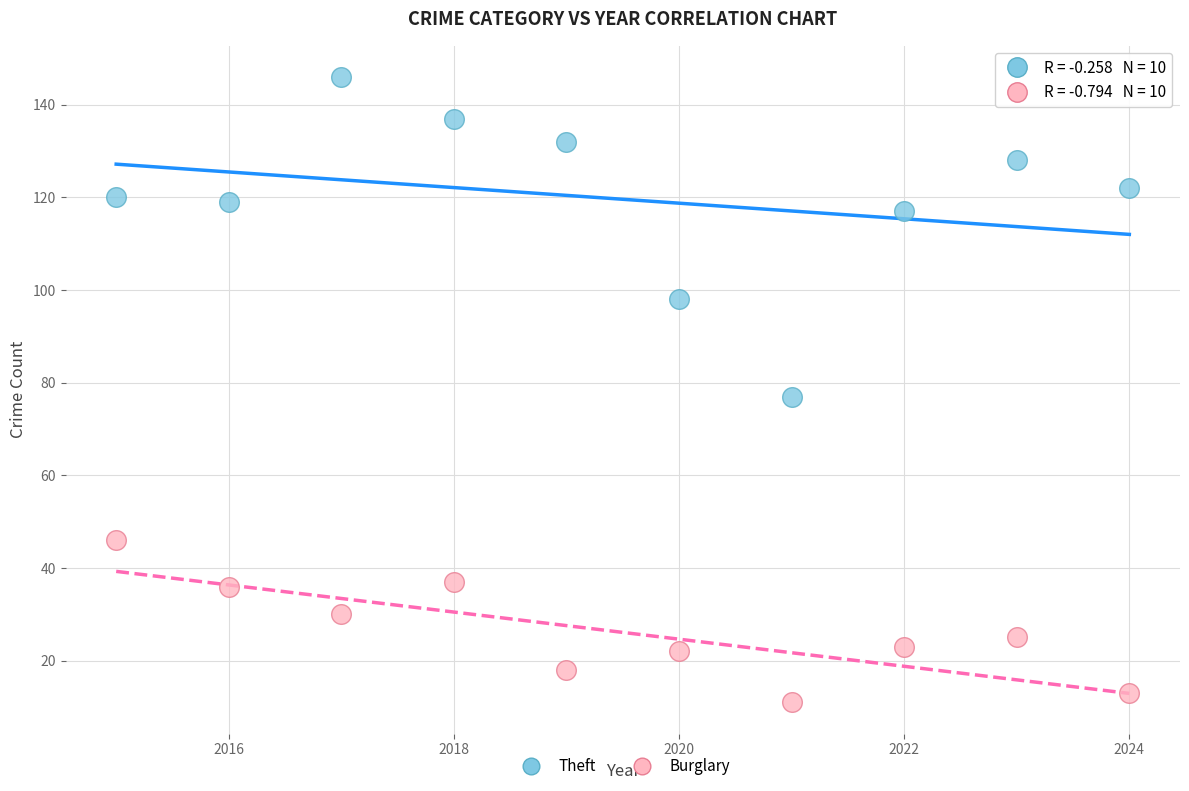

Across all data points, what is the range of Y values (max minus min)?

135